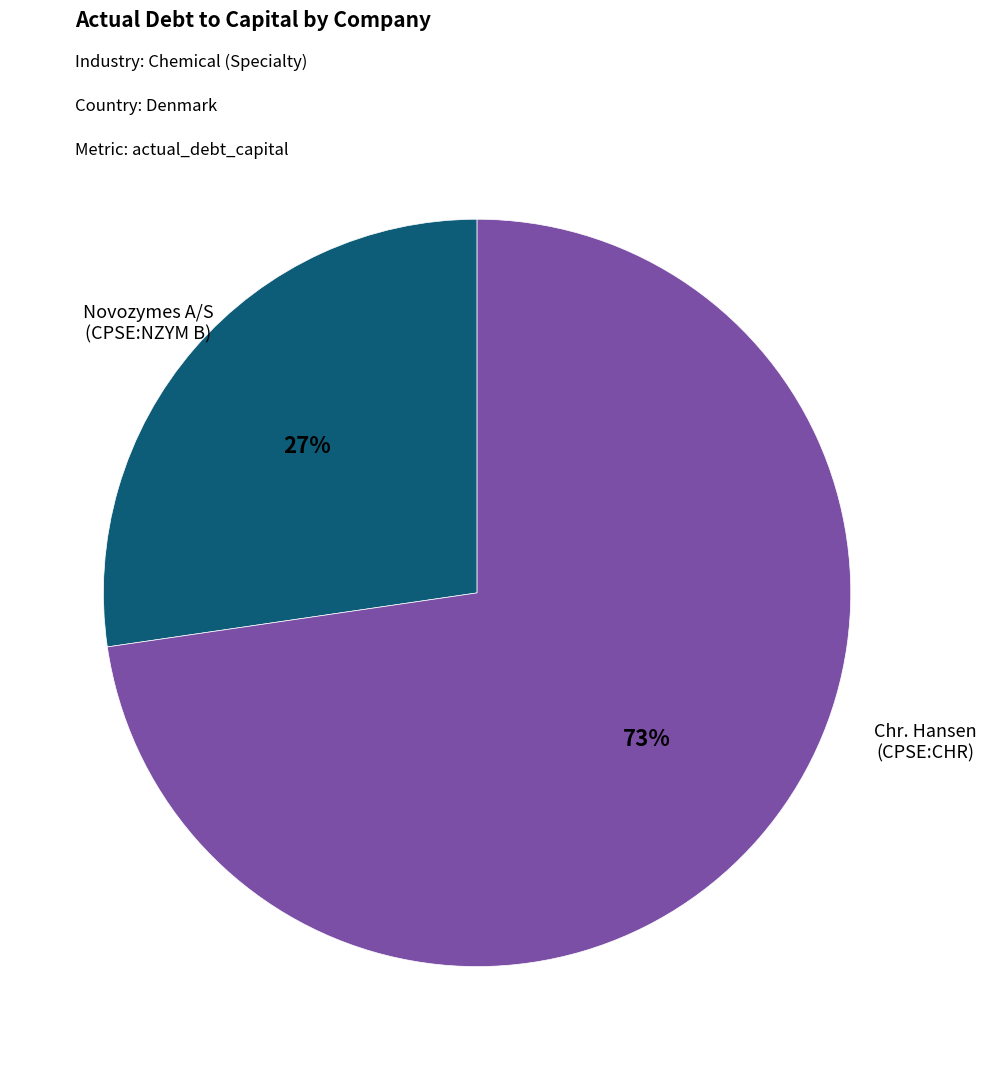

To the nearest percent, what is the average slice percentage?

50%